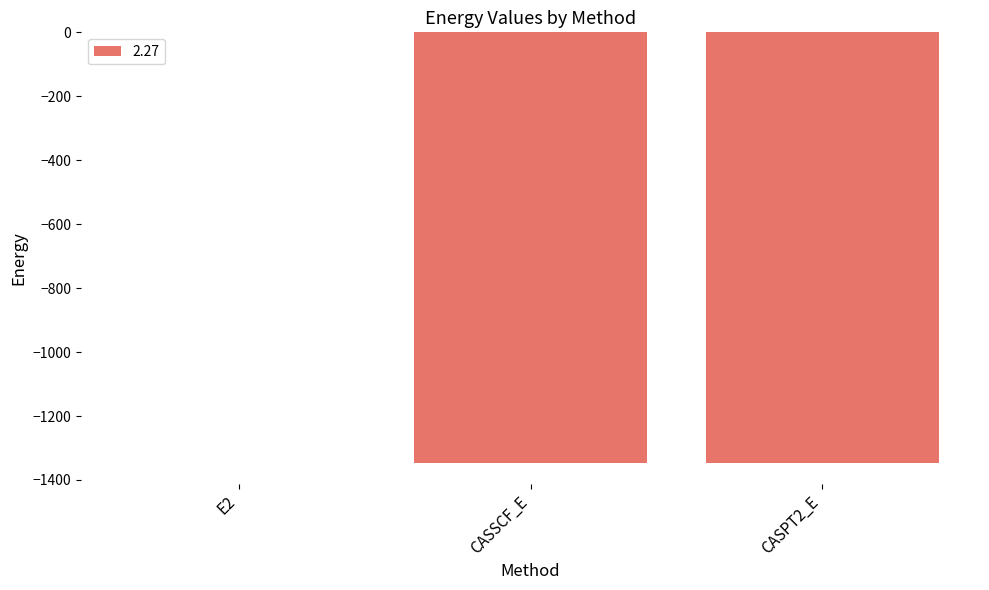

What is the average value?

-897.3